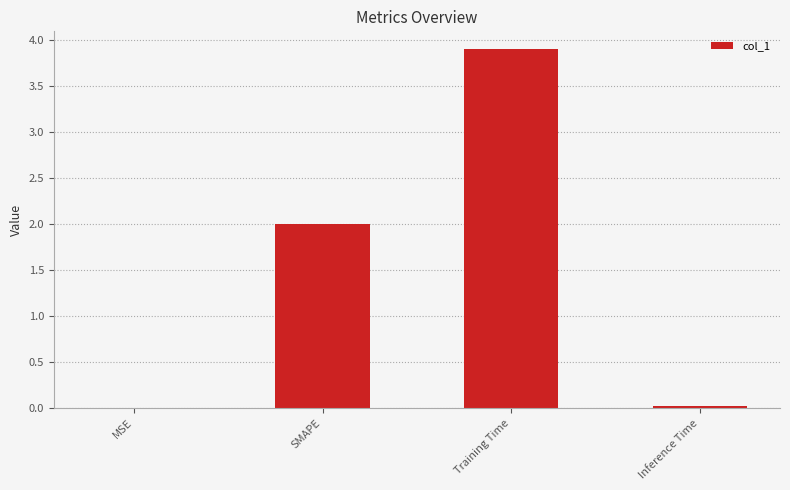

Approximately how many times larger is the value at SMAPE compared to Training Time?

0.5